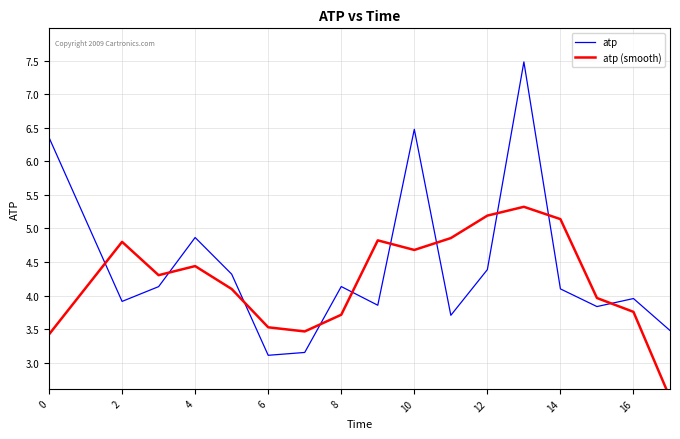

True or false: atp has a value of 6.5 at 4.

False